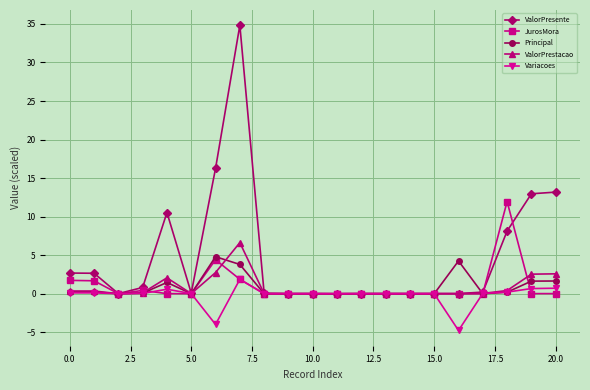

Which series has the widest spread of values?

ValorPresente